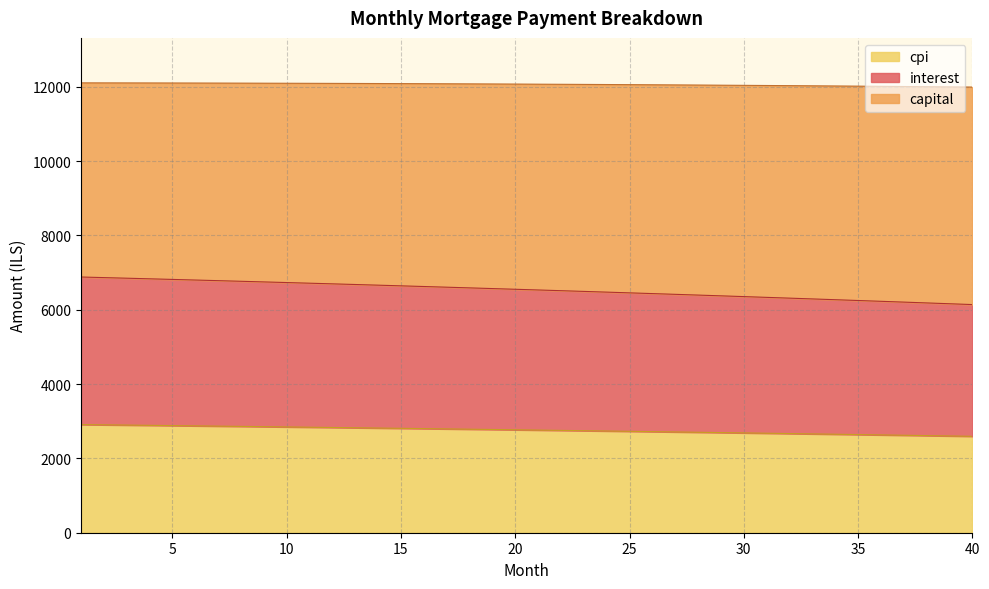

What is the highest value of the cpi series?

2909.9